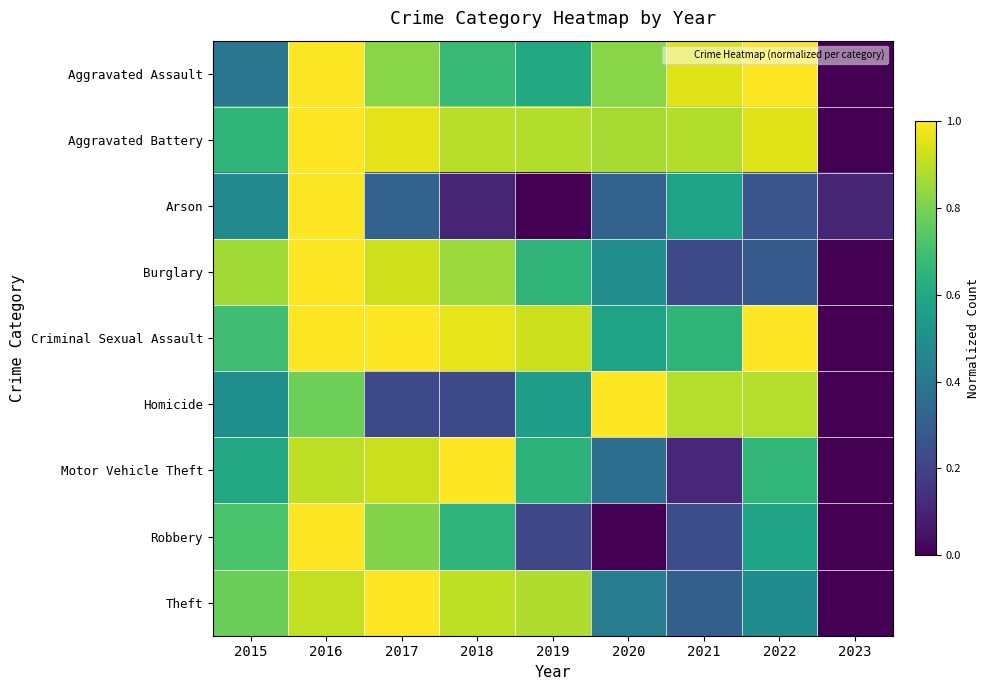

Reading left to right, list all the values displayed in this chart.

Aggravated Assault: 2015=0.4	2016=1.0	2017=0.8	2018=0.7	2019=0.6	2020=0.8	2021=1.0	2022=1.0	2023=0.0
Aggravated Battery: 2015=0.7	2016=1.0	2017=1.0	2018=0.9	2019=0.9	2020=0.9	2021=0.9	2022=1.0	2023=0.0
Arson: 2015=0.5	2016=1.0	2017=0.3	2018=0.1	2019=0.0	2020=0.3	2021=0.6	2022=0.3	2023=0.1
Burglary: 2015=0.9	2016=1.0	2017=0.9	2018=0.9	2019=0.7	2020=0.5	2021=0.2	2022=0.3	2023=0.0
Criminal Sexual Assault: 2015=0.7	2016=1.0	2017=1.0	2018=1.0	2019=0.9	2020=0.6	2021=0.7	2022=1.0	2023=0.0
Homicide: 2015=0.5	2016=0.8	2017=0.2	2018=0.2	2019=0.6	2020=1.0	2021=0.9	2022=0.9	2023=0.0
Motor Vehicle Theft: 2015=0.6	2016=0.9	2017=0.9	2018=1.0	2019=0.6	2020=0.4	2021=0.1	2022=0.7	2023=0.0
Robbery: 2015=0.7	2016=1.0	2017=0.8	2018=0.7	2019=0.2	2020=0.0	2021=0.2	2022=0.6	2023=0.0
Theft: 2015=0.8	2016=0.9	2017=1.0	2018=0.9	2019=0.9	2020=0.4	2021=0.3	2022=0.5	2023=0.0